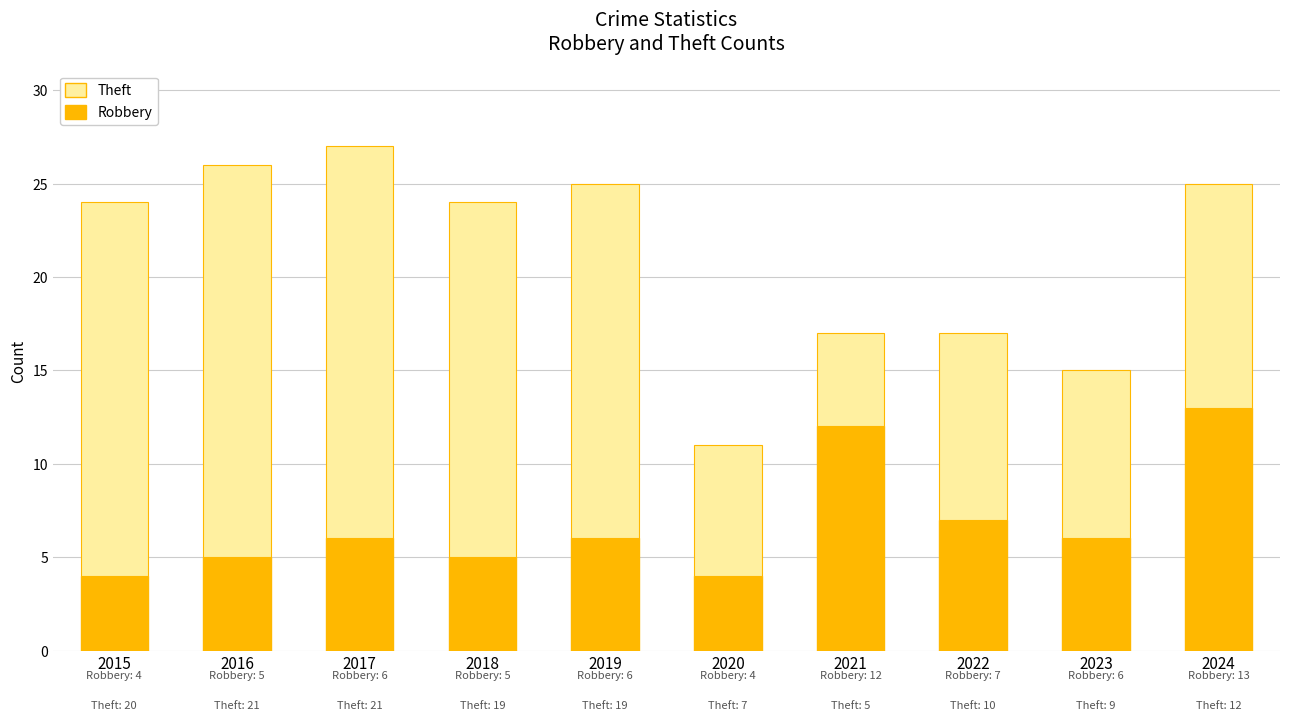

Does the chart contain stacked bars?

Yes